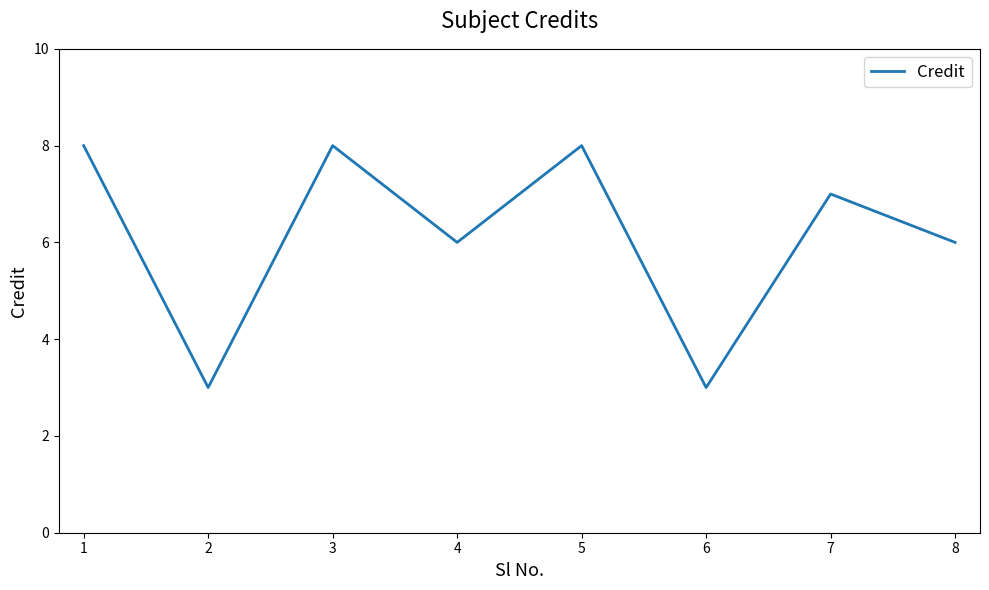

What is the difference between the maximum and minimum values?

5